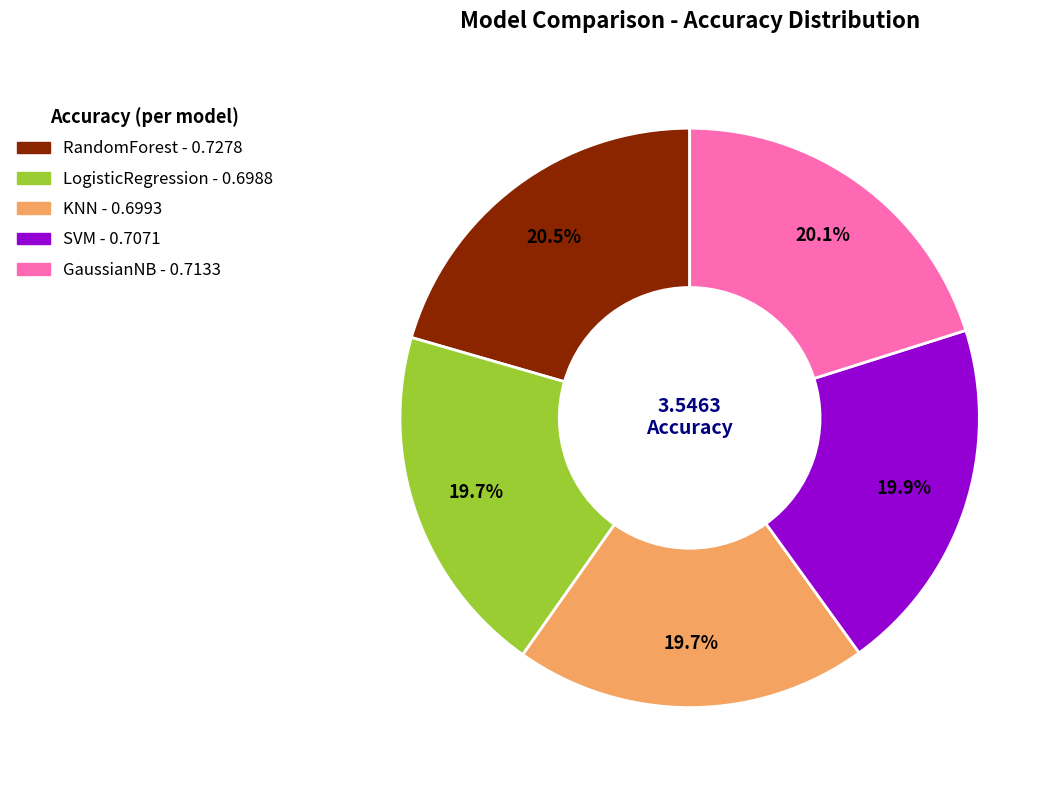

Combined, do LogisticRegression and RandomForest account for over 50%?

No